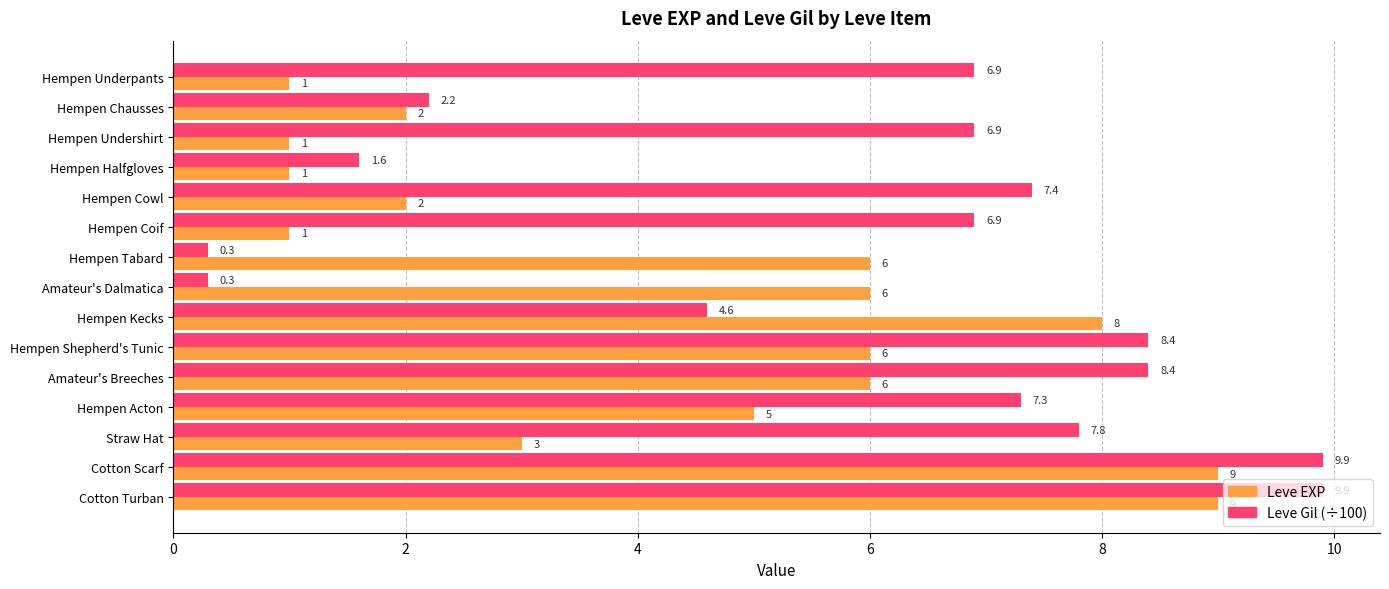

What is the minimum value shown in the chart?

0.3